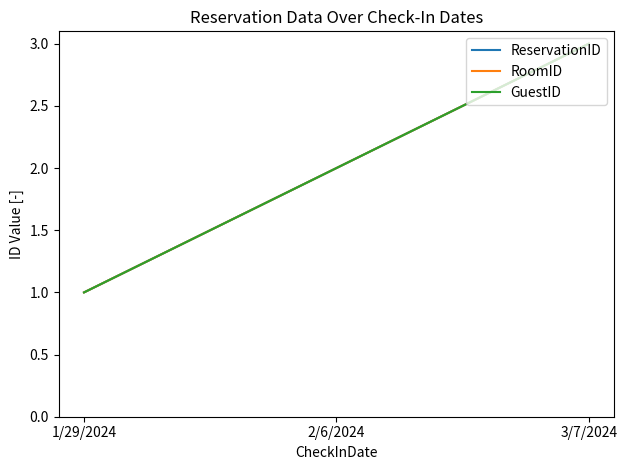

Is this an area chart (filled region under the line)?

No